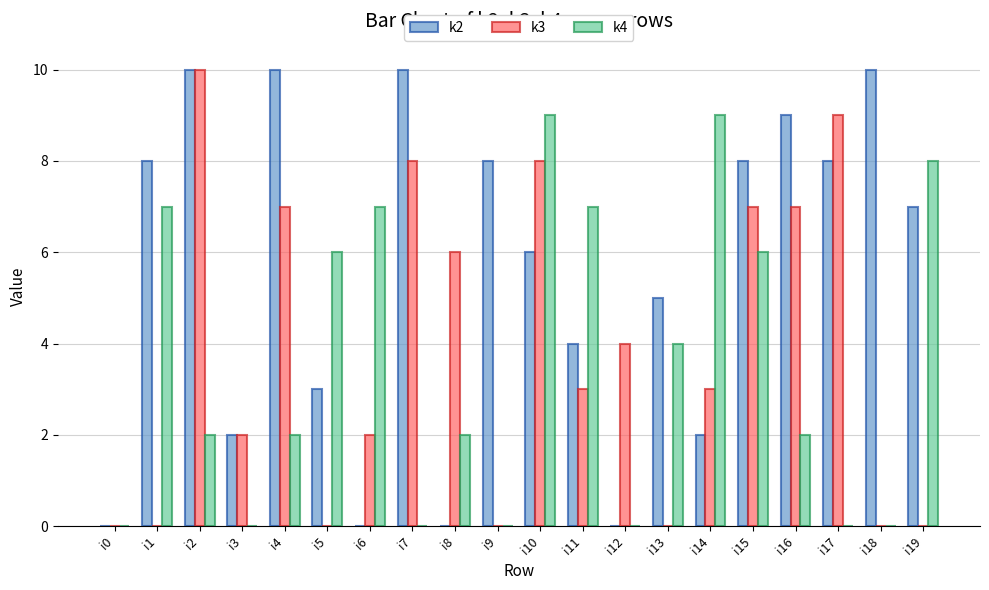

Which category has the highest value in the k3 series?

i2